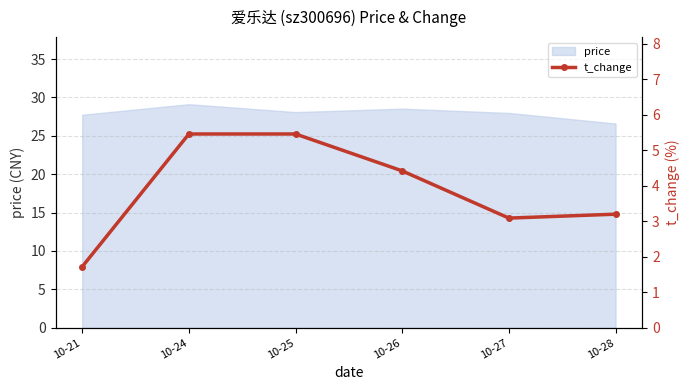

What is the ratio of the value at 10-27 to the value at 10-28?

1.0